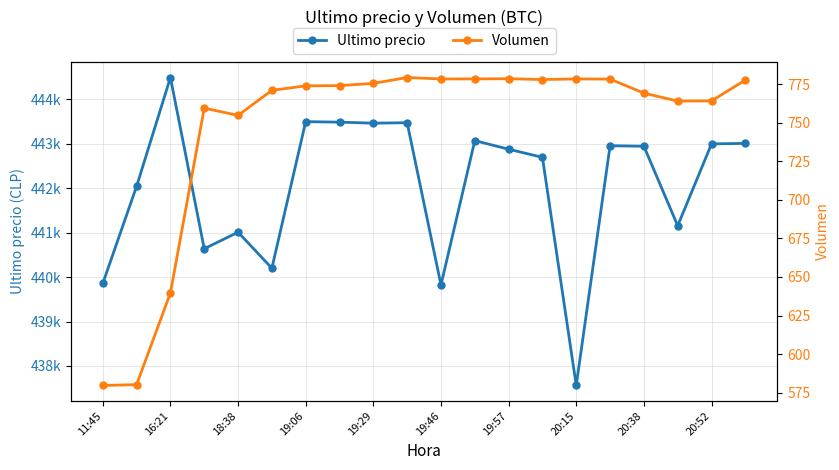

Is the value of Volumen at 20:15 greater than the value of Ultimo precio at 19:29?

No